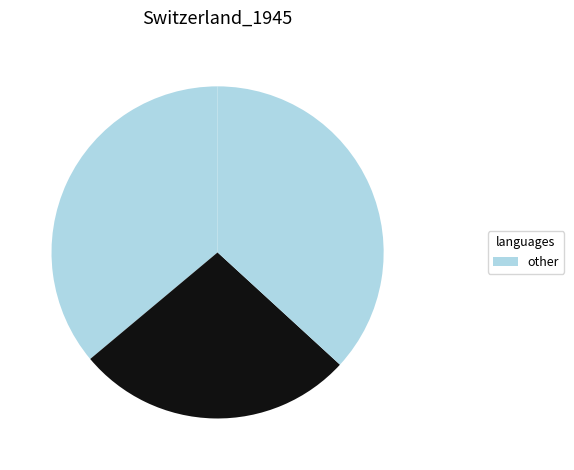

How many segments does this pie chart have?

3